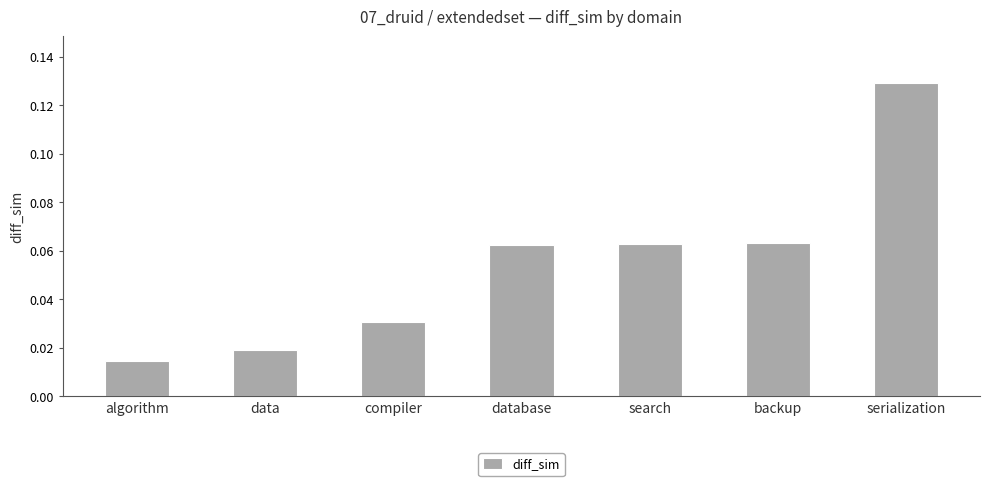

What is the sum of all values?

0.4